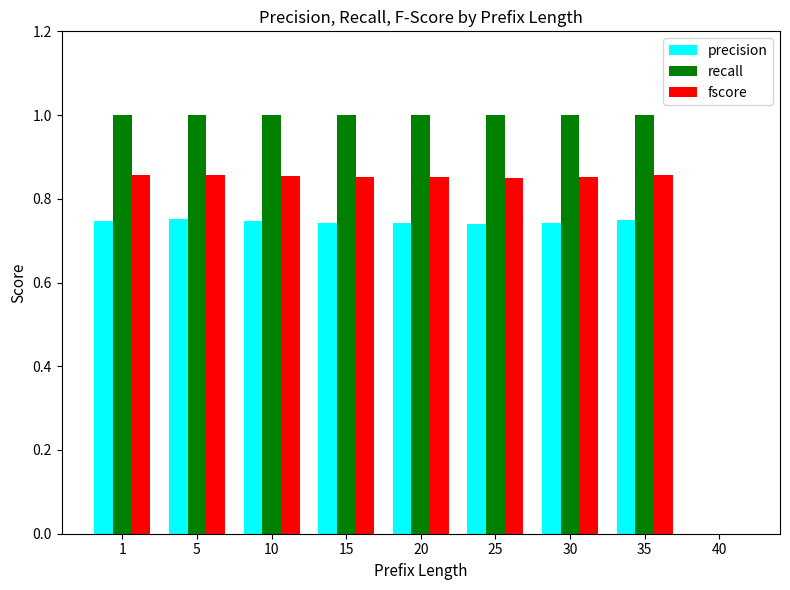

What is the sum of all precision values?

6.0